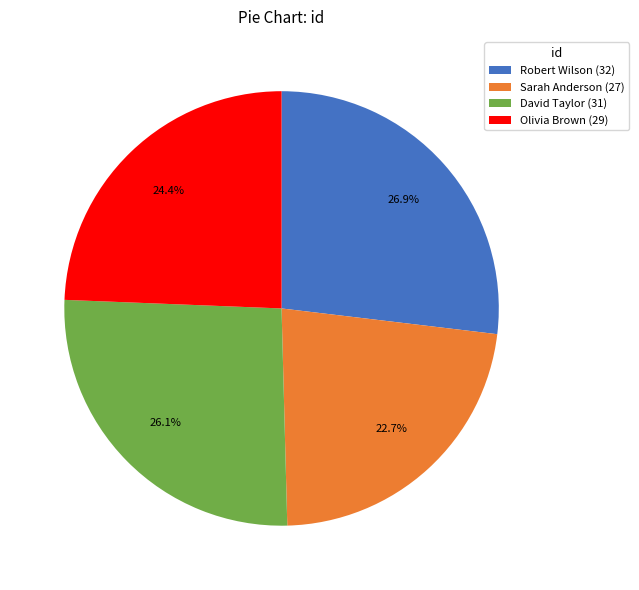

Do Robert Wilson (32) and David Taylor (31) together represent more than half of the pie?

Yes